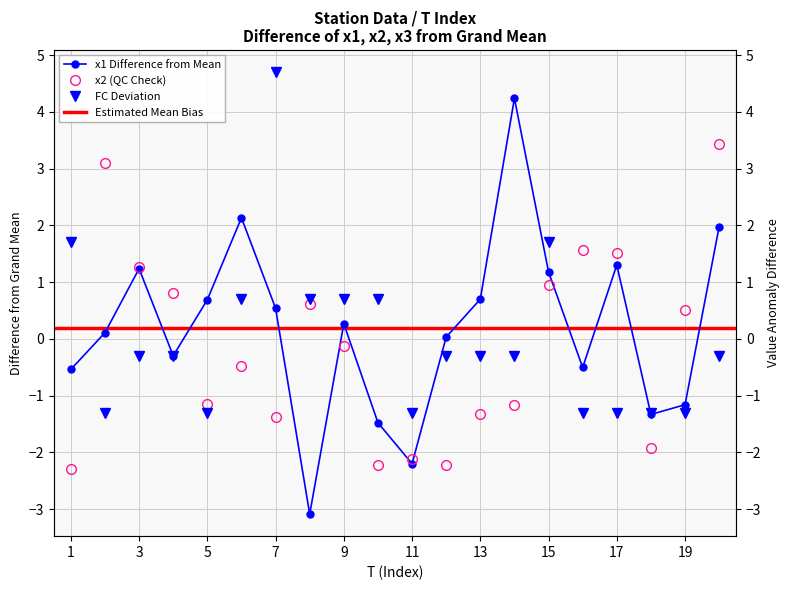

At which category is the sum across all series the highest?

20